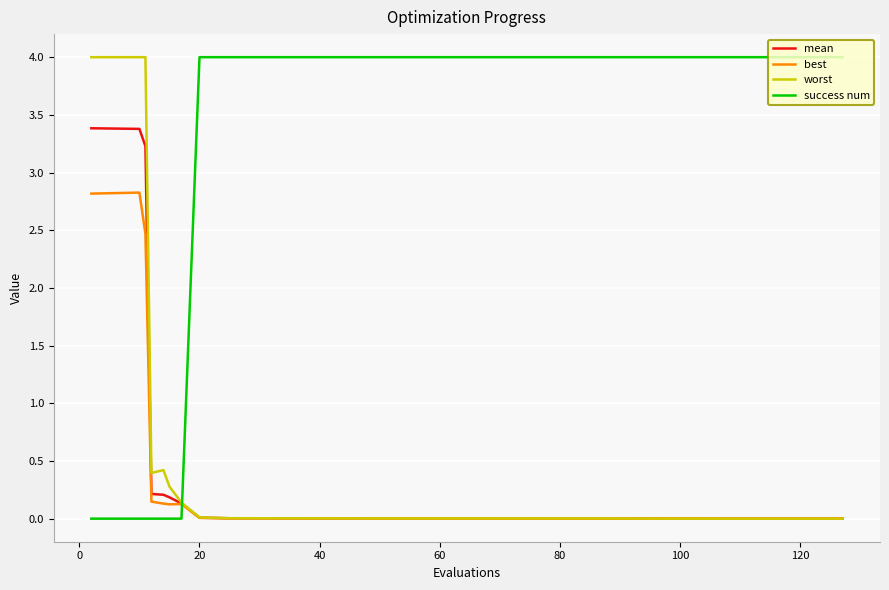

True or false: mean and success num cross at least once.

True